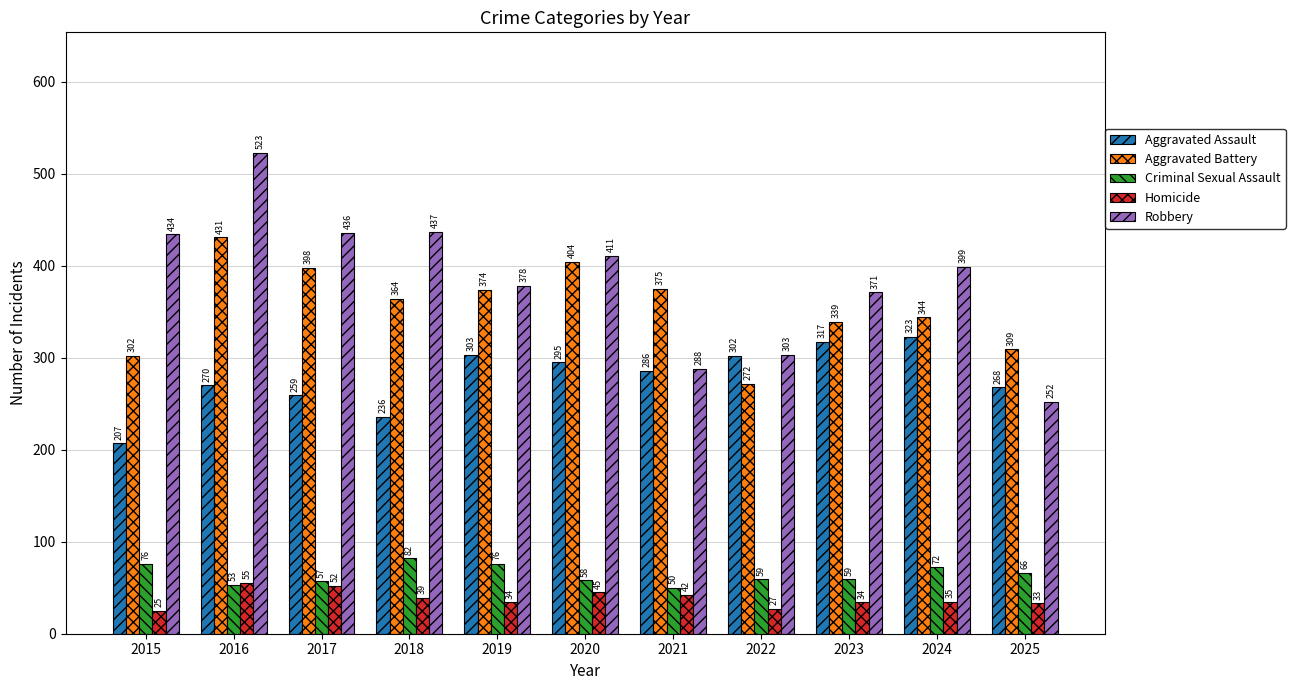

Which series has the largest range (max minus min)?

Robbery